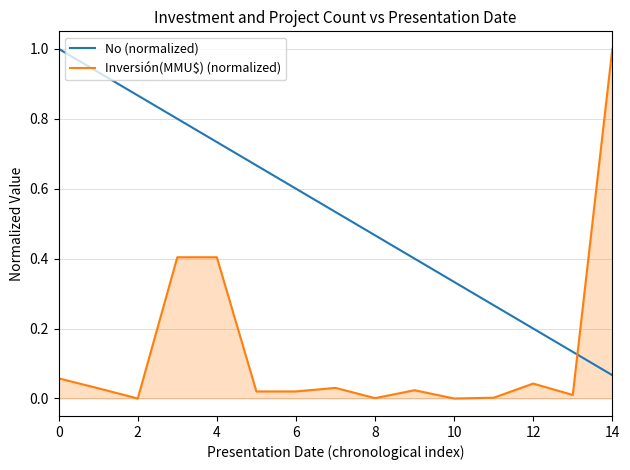

Rank the series by their average value, from highest to lowest.

No (normalized), Inversión(MMU$) (normalized)